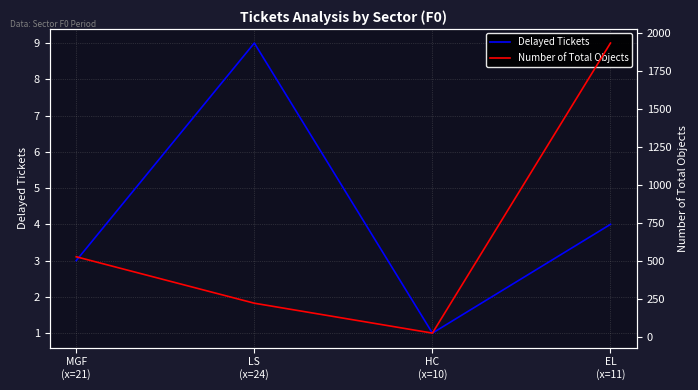

True or false: Number of Total Objects and Delayed Tickets cross at least once.

False